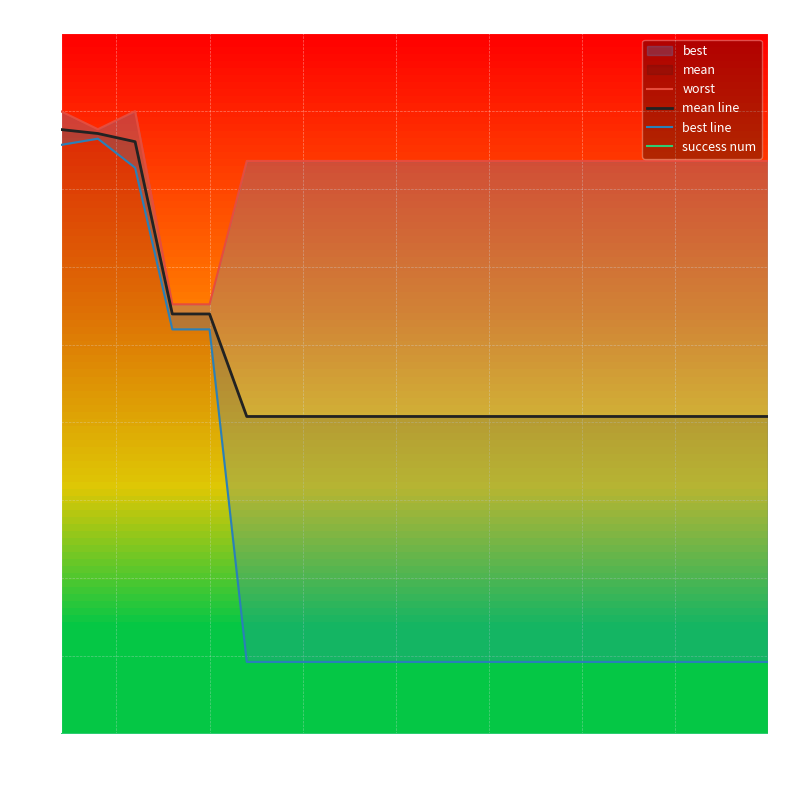

What is the average value of the worst series?

3.6